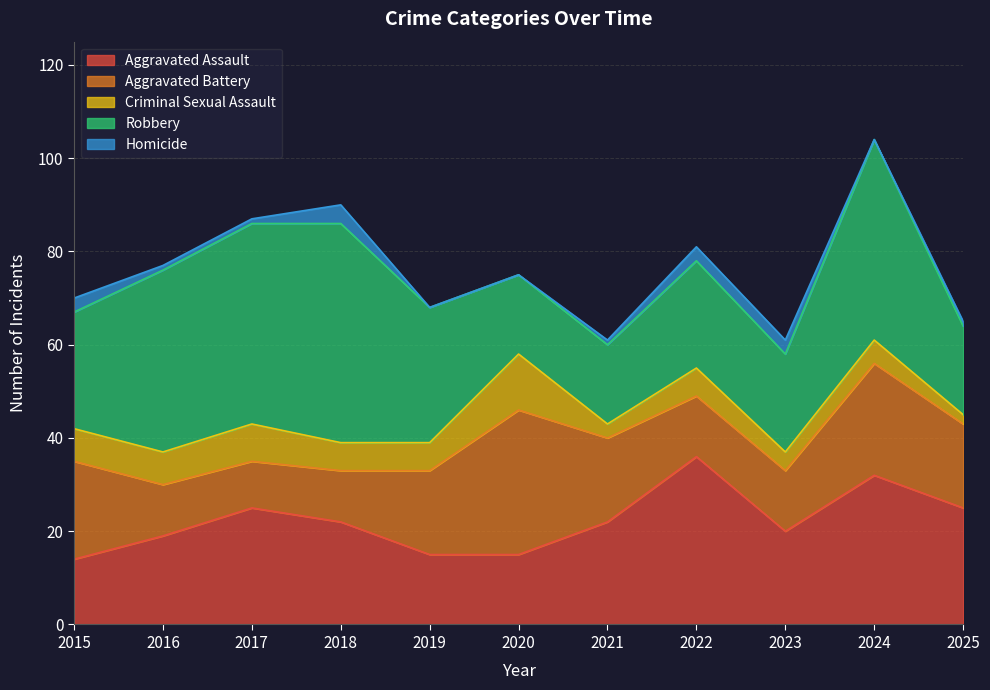

Which series has the largest range (max minus min)?

Robbery